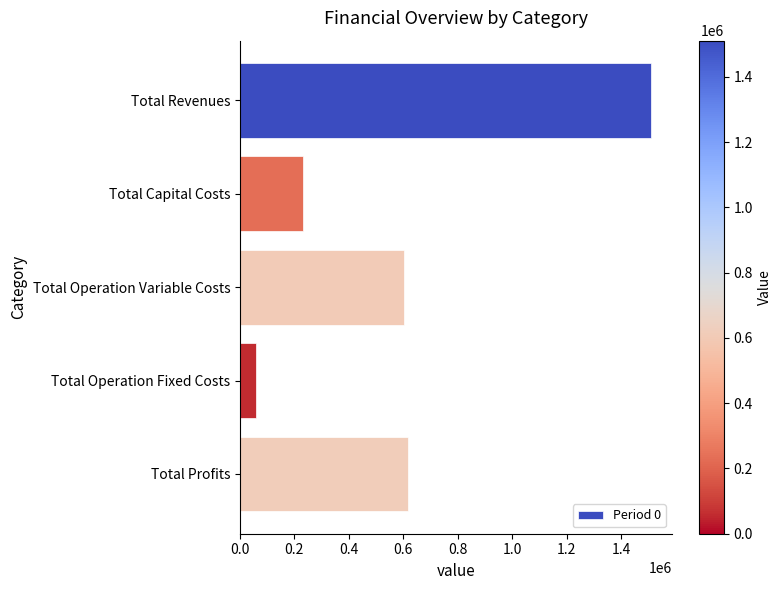

What is the sum of all values?

3022504.9